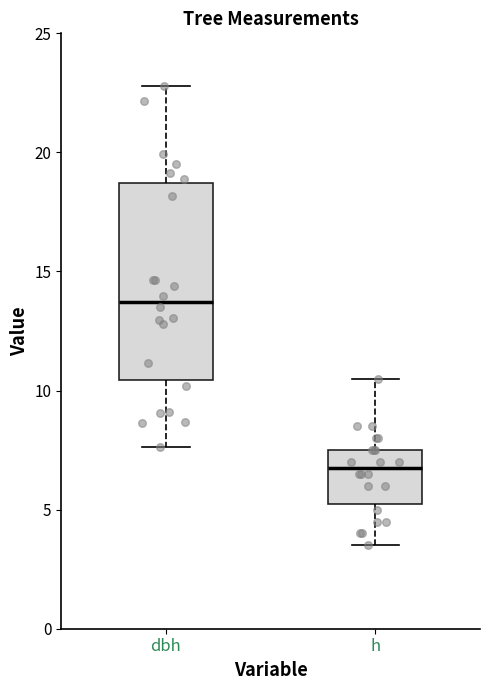

Where is the lower edge of the box for h on the y-axis? The values are not printed on the chart, so give them approximately, as read against the axis.

5.5